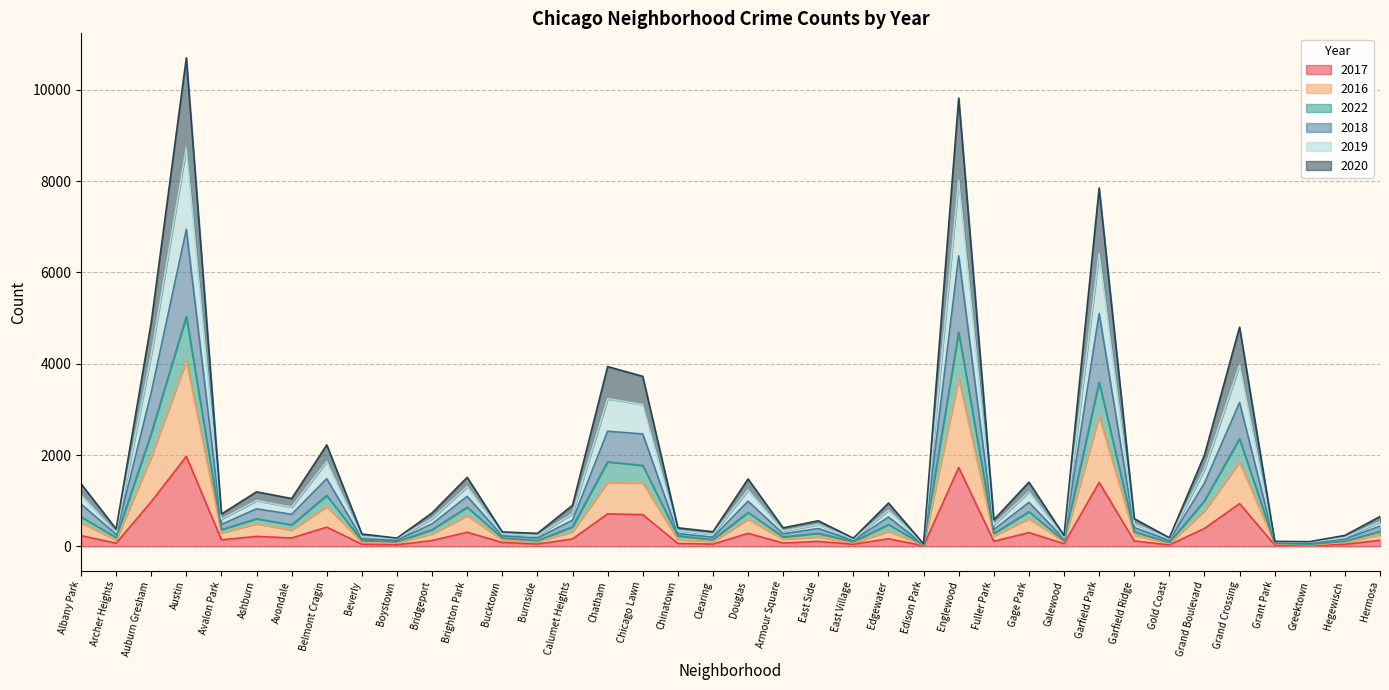

In 2019, how many points are lower than both neighbors (excluding endpoints)?

13